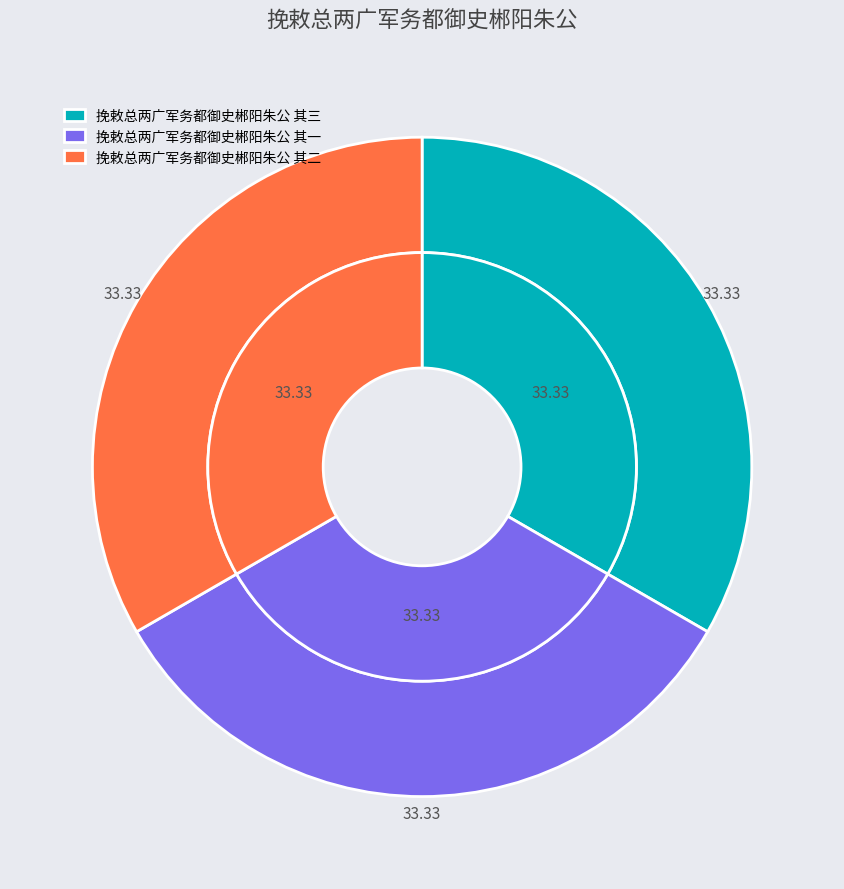

To the nearest percent, what is the combined percentage of 挽敕总两广军务都御史郴阳朱公 其三 and 挽敕总两广军务都御史郴阳朱公 其一?

67%